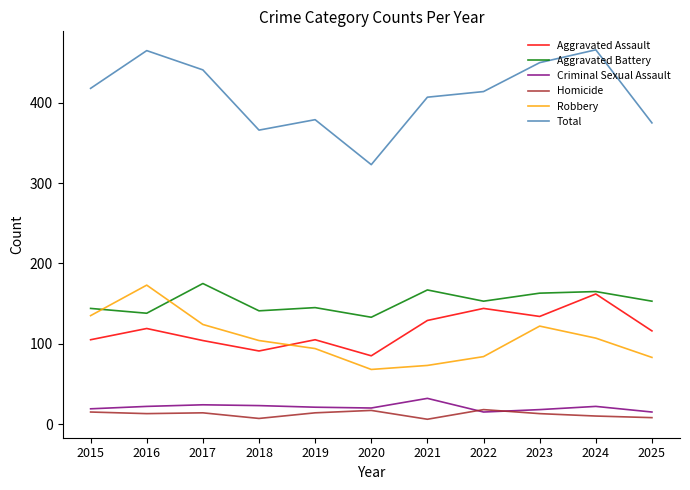

Is this an area chart (filled region under the line)?

No